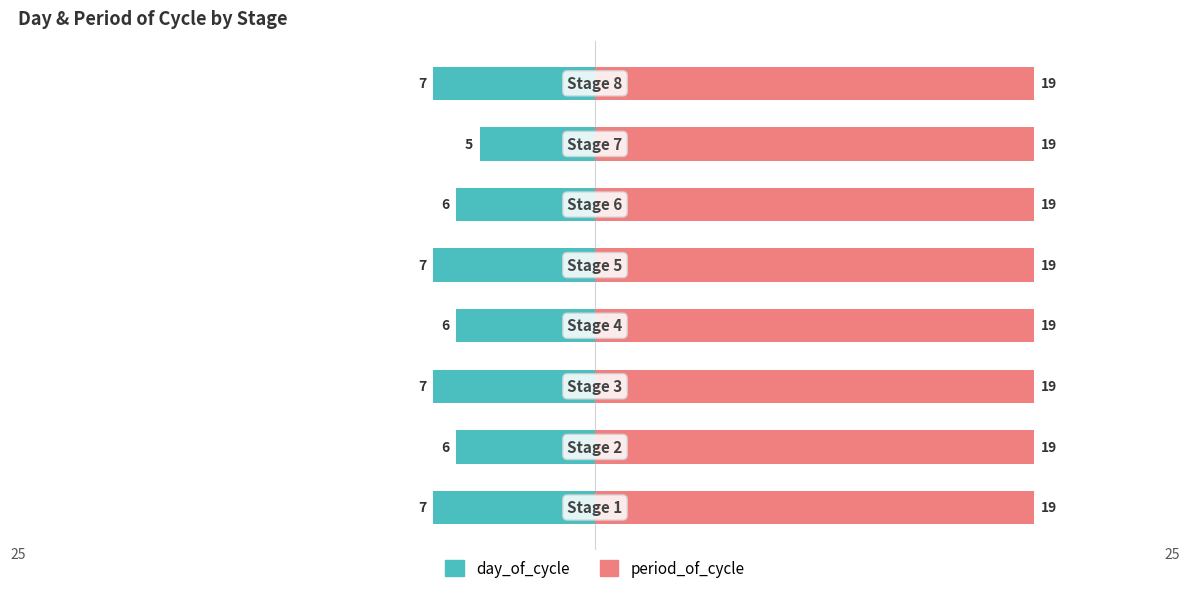

What is the average value of the day_of_cycle series?

-6.4